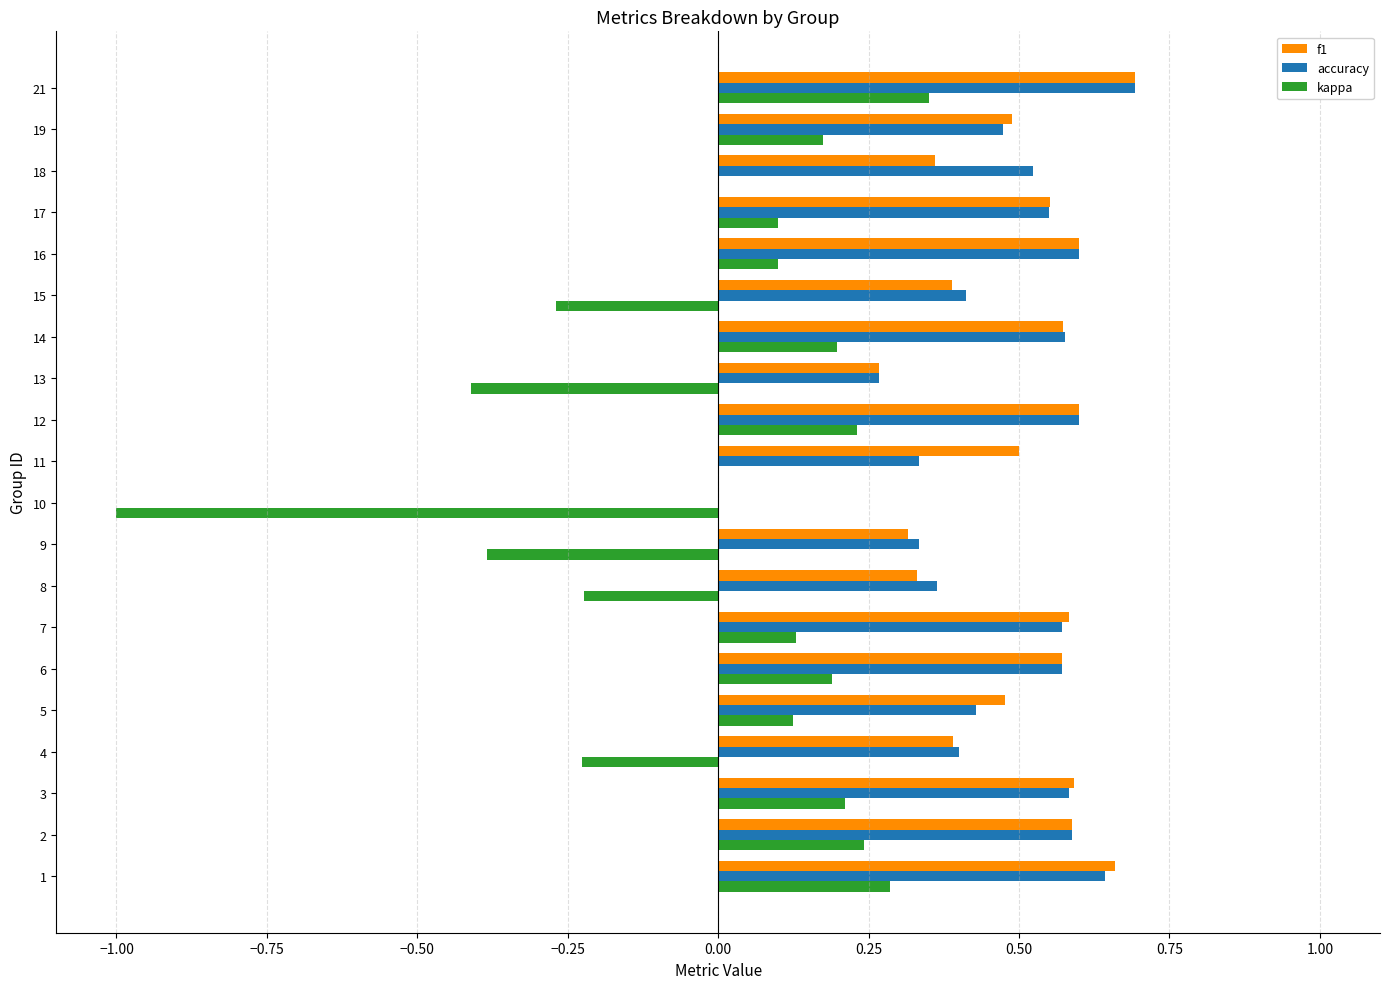

Is it true that accuracy equals 0.3 at 9?

True